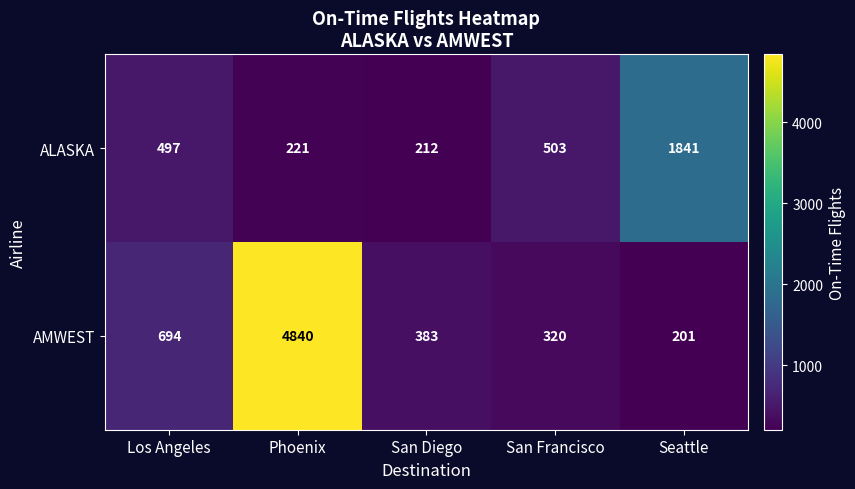

At how many categories does at least one series exceed 2915?

1